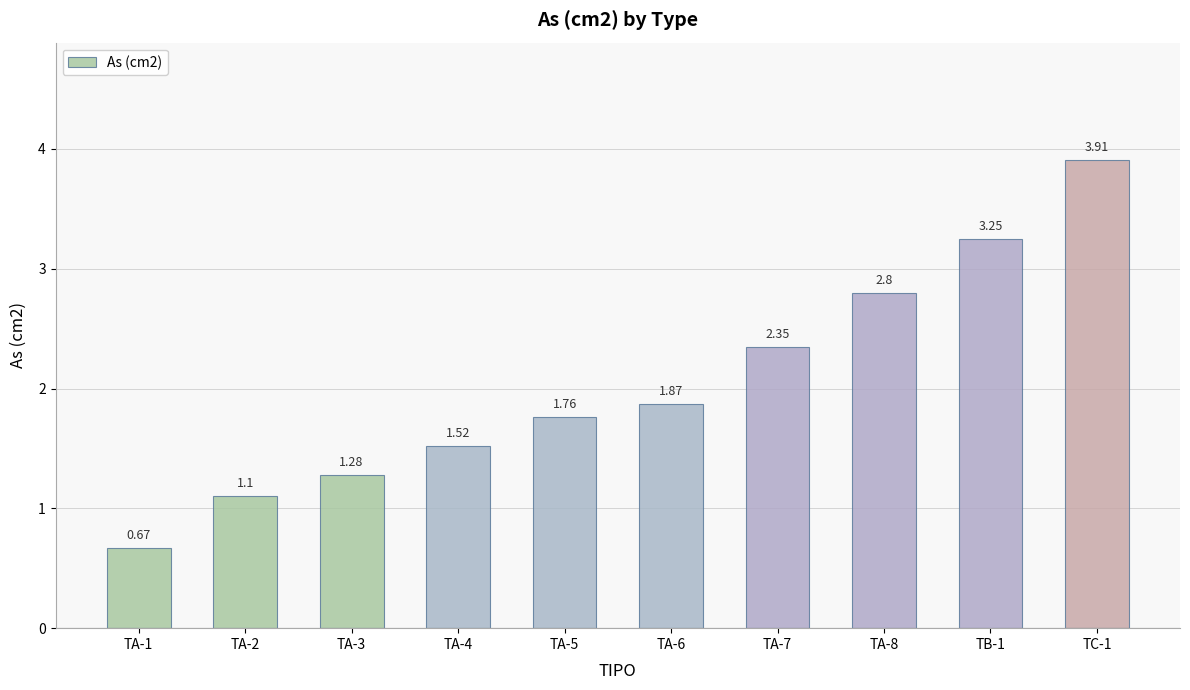

What position from the left is TA-2?

2